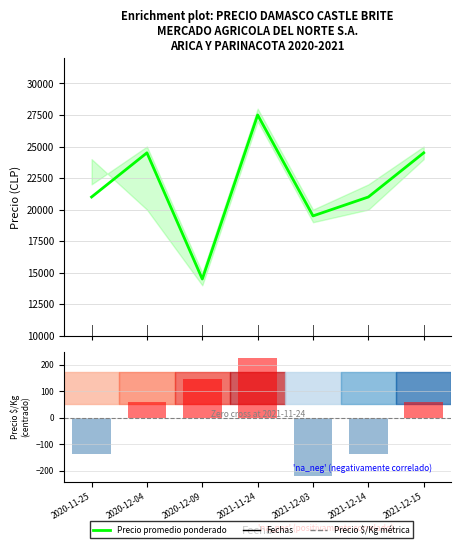

Where is Precio $/Kg nearest to the value 3?

2020-12-04